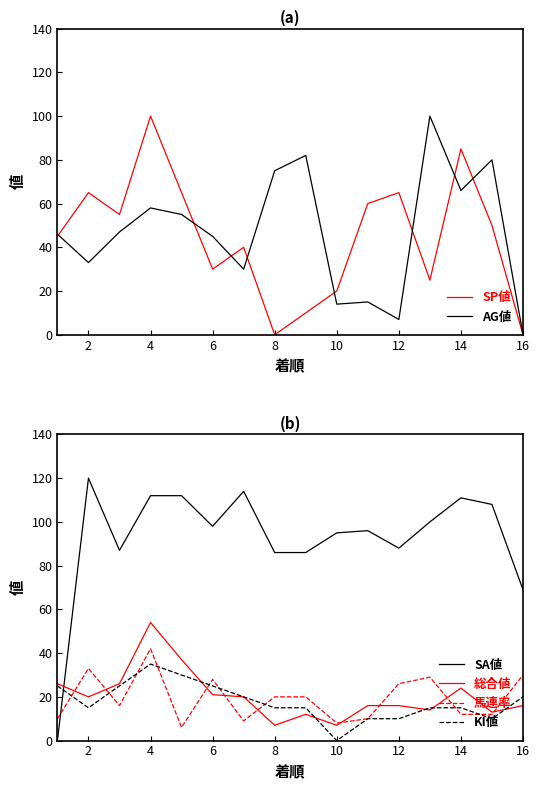

What is the maximum value for AG値?

100